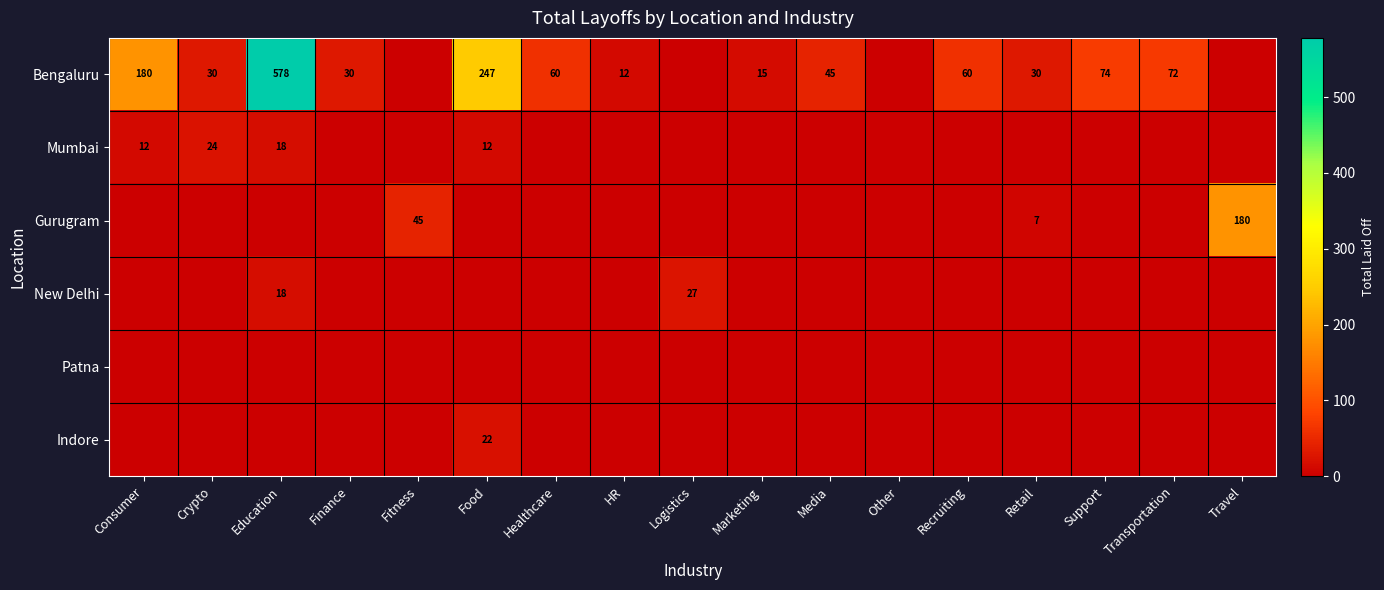

Which has a higher value, Media or Healthcare?

Healthcare